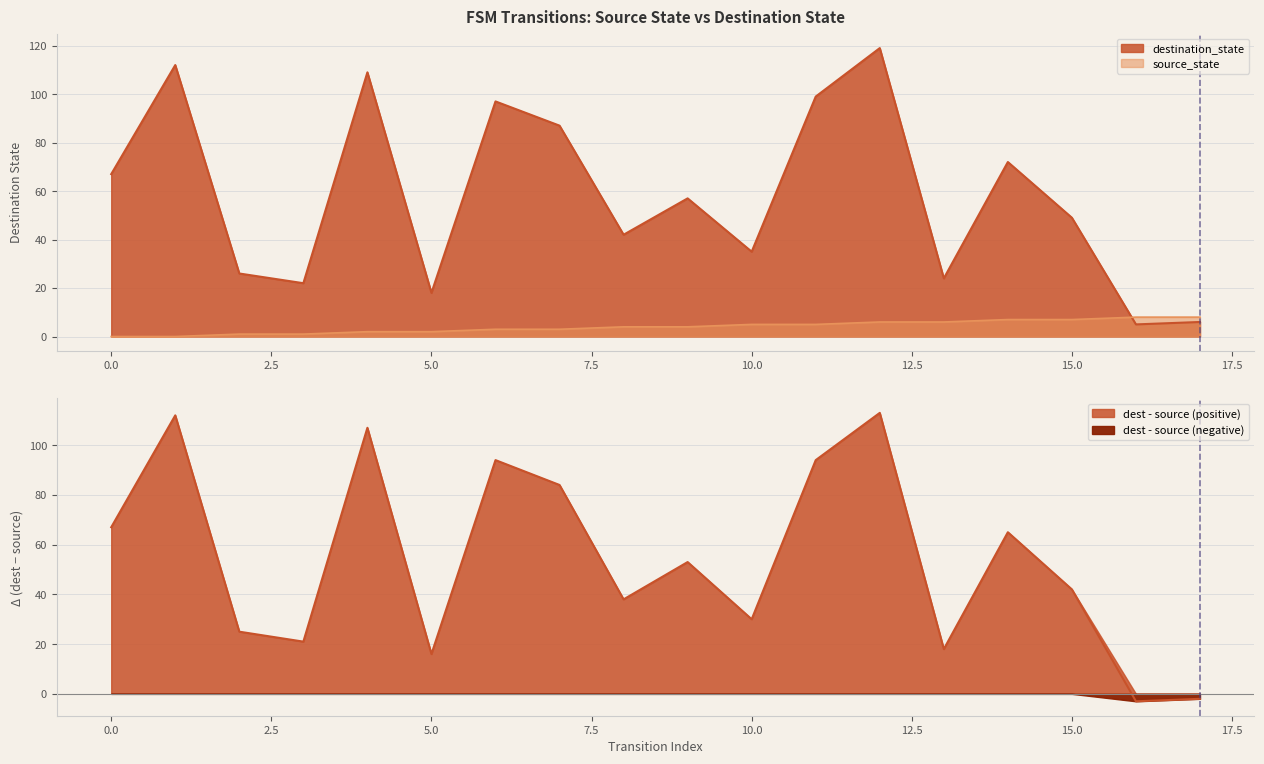

How many categories are shown in the chart?

18